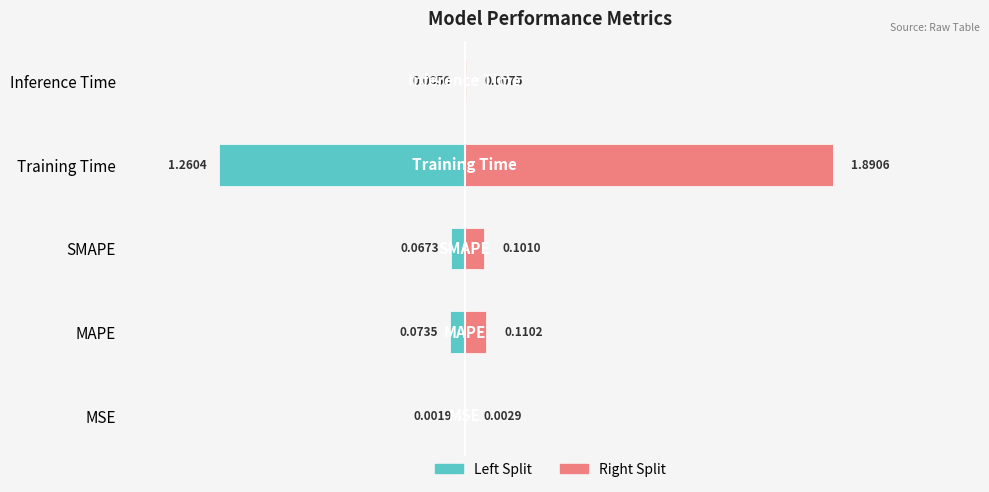

Is it true that col_1 (left) equals -0.0 at Inference Time?

False